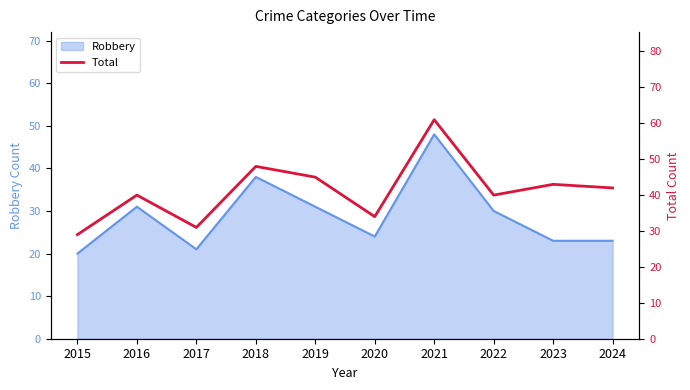

True or false: the data shows 29 at 2015.

True